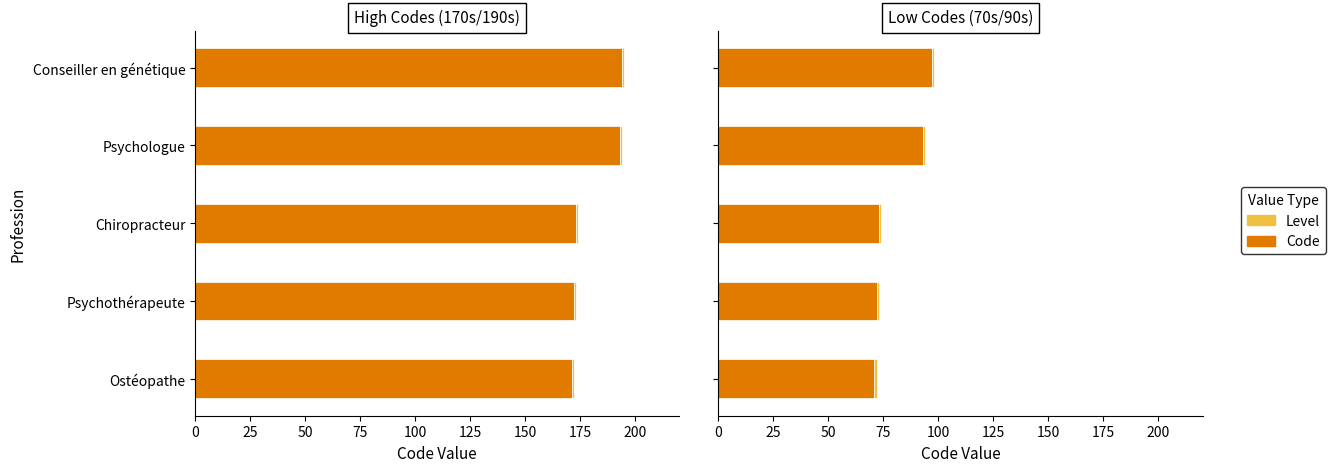

What is the value of the Code bar at the 4th from the left?

93.0